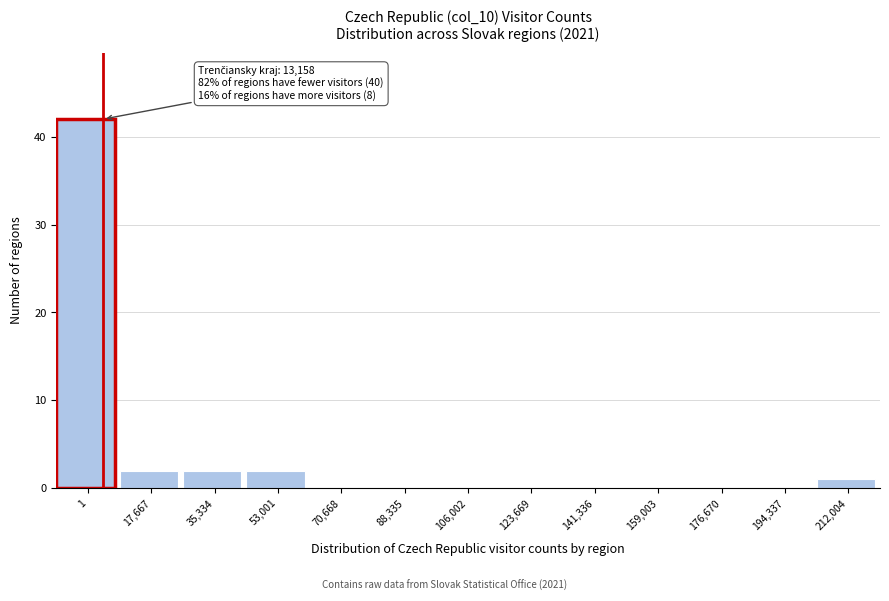

Reading left to right, what are all the values shown in this chart?

1=42	17,667=2	35,334=2	53,001=2	70,668=0	88,335=0	106,002=0	123,669=0	141,336=0	159,003=0	176,670=0	194,337=0	212,004=1